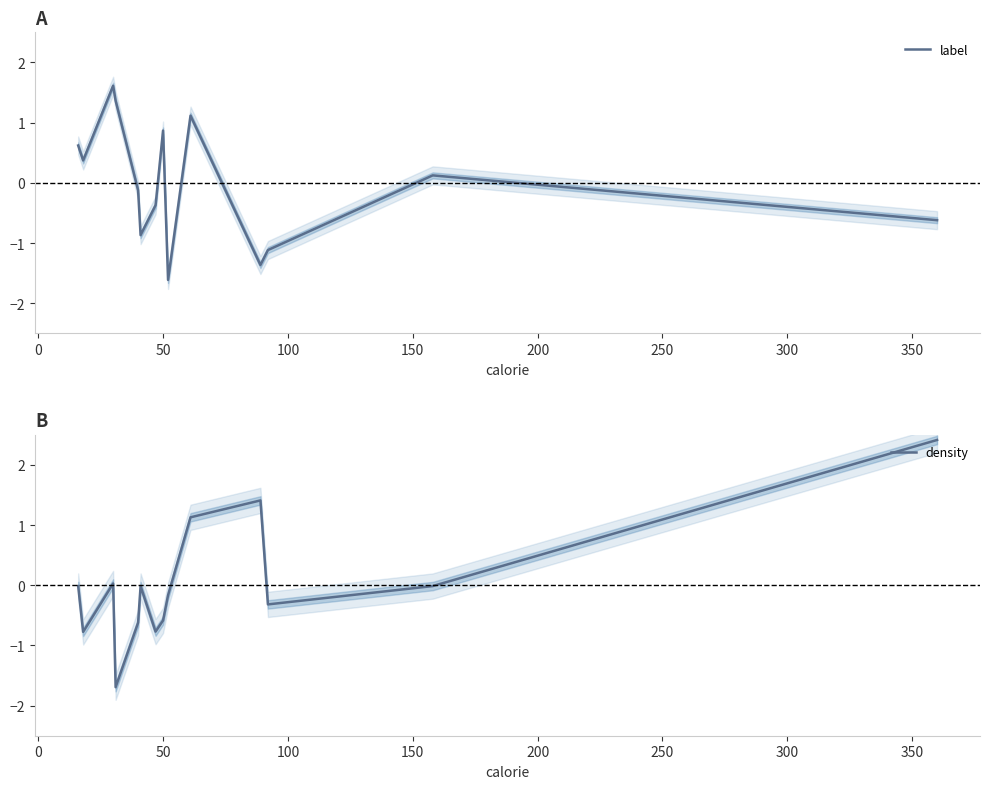

Which series has the widest spread of values?

density